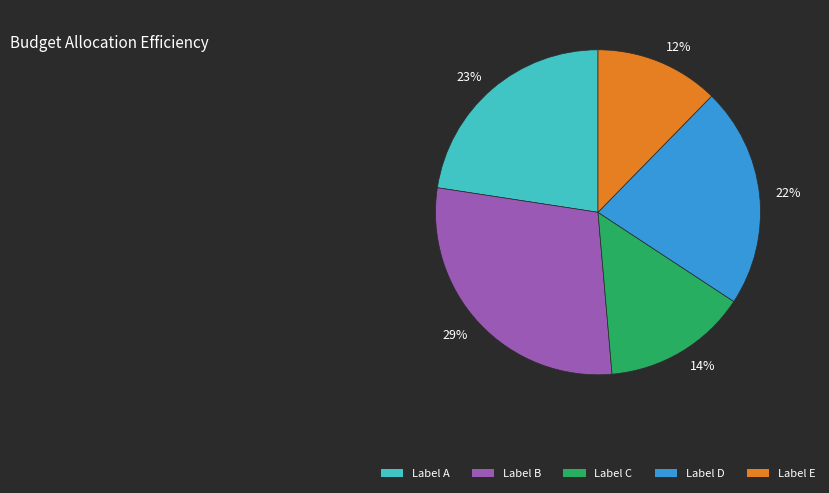

To the nearest percent, what is the average slice percentage?

20%